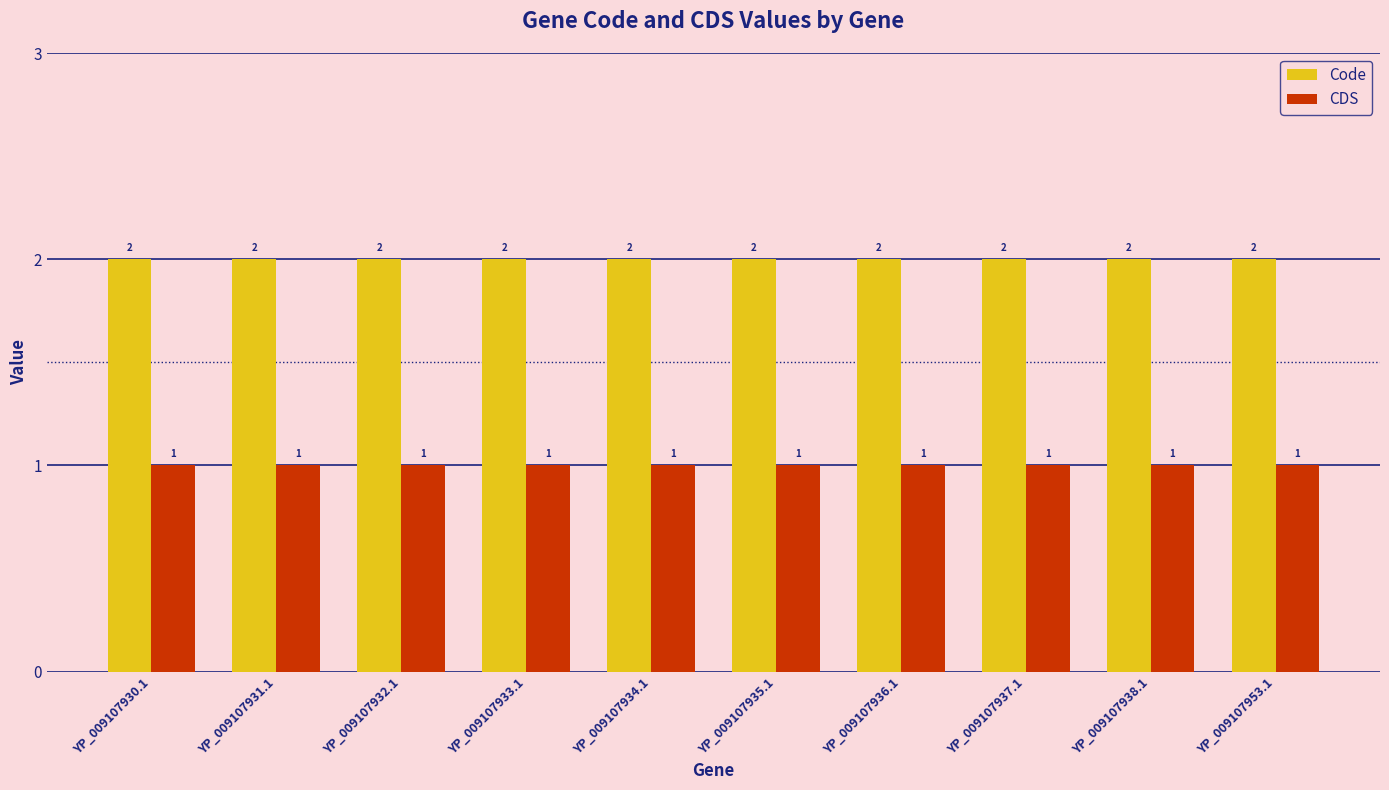

Reading right to left, extract all data points from this chart.

Code: 2	2	2	2	2	2	2	2	2	2
CDS: 1	1	1	1	1	1	1	1	1	1